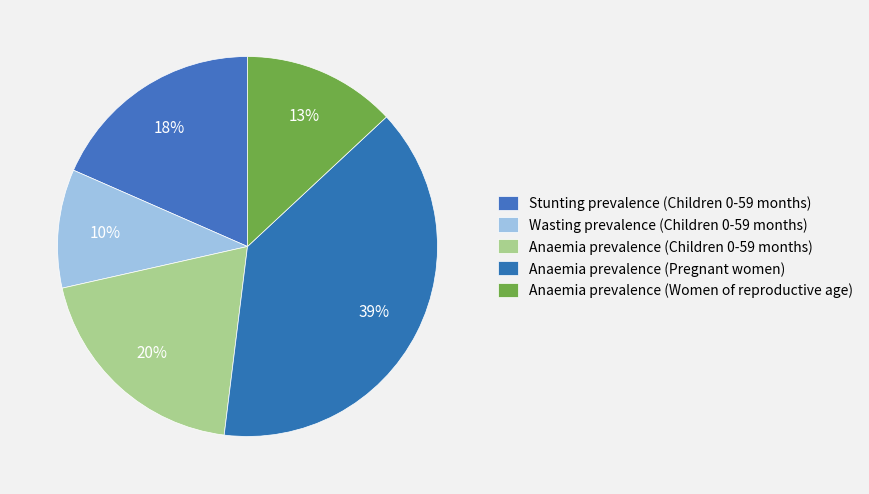

Is Anaemia prevalence (Pregnant women) the majority of the pie?

No